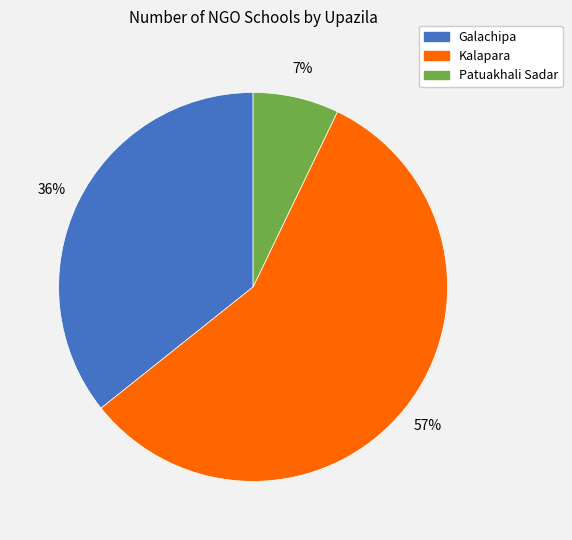

Count the number of slices in the pie.

3